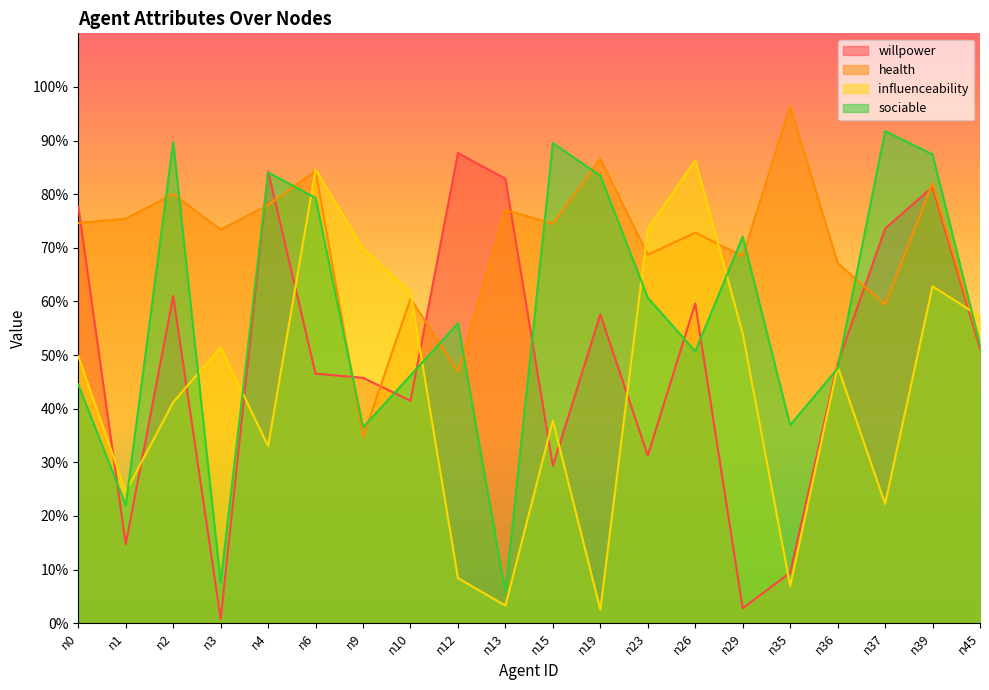

True or false: health and willpower intersect in this chart.

True